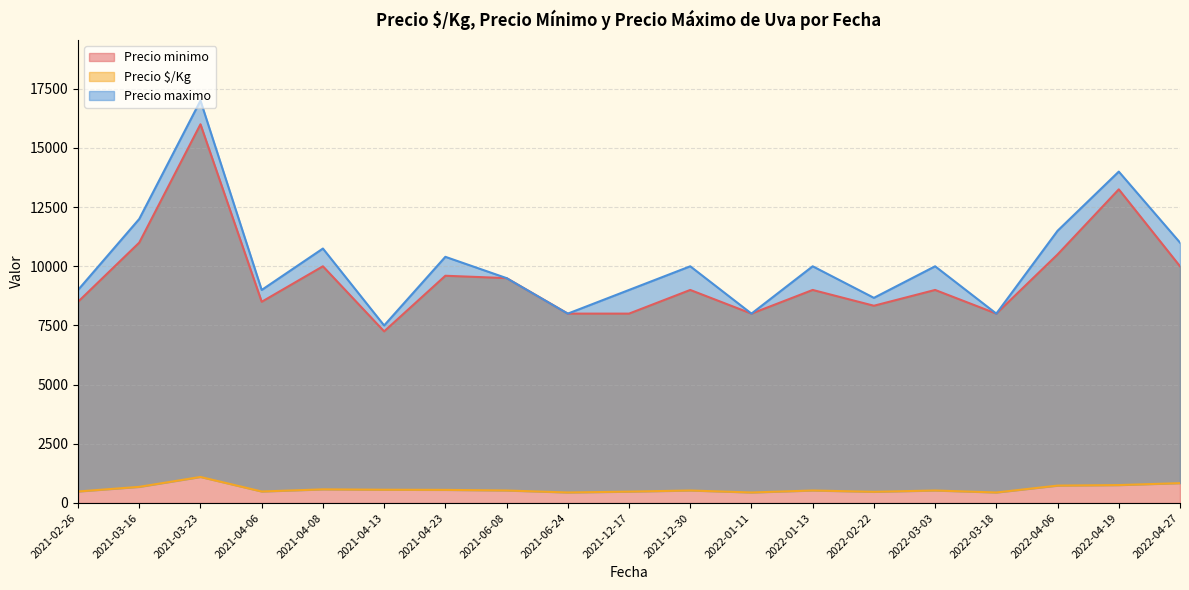

Which category has the highest value across all series?

2022-04-19